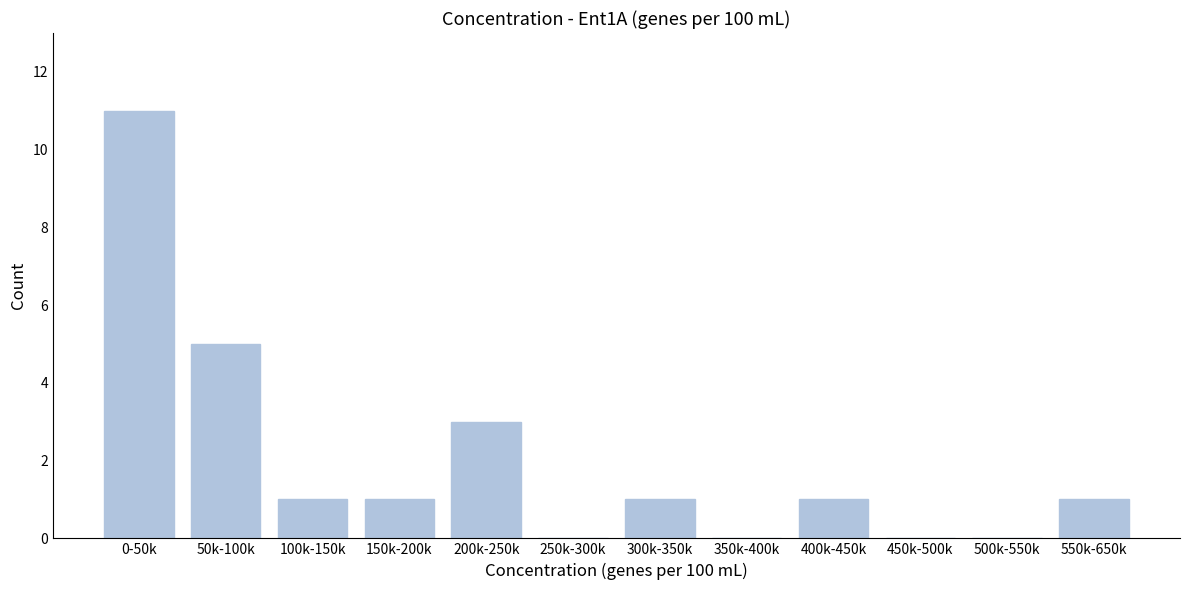

Reading left to right, transcribe all the data shown in this chart.

0-50k=11	50k-100k=5	100k-150k=1	150k-200k=1	200k-250k=3	250k-300k=0	300k-350k=1	350k-400k=0	400k-450k=1	450k-500k=0	500k-550k=0	550k-650k=1